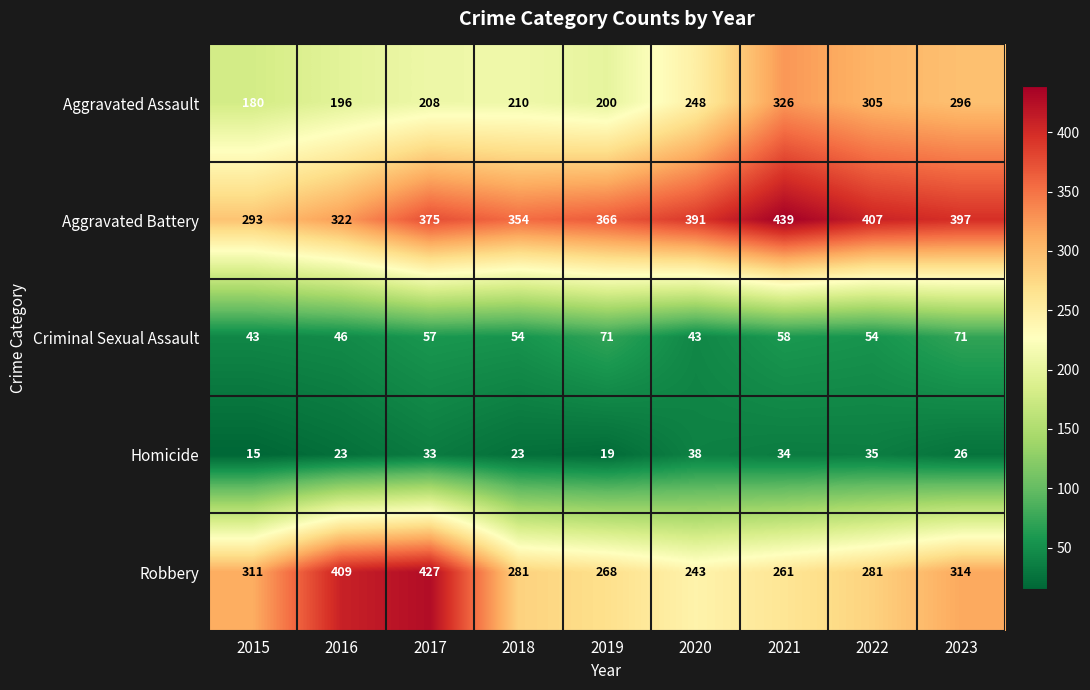

What is the smallest value displayed?

15